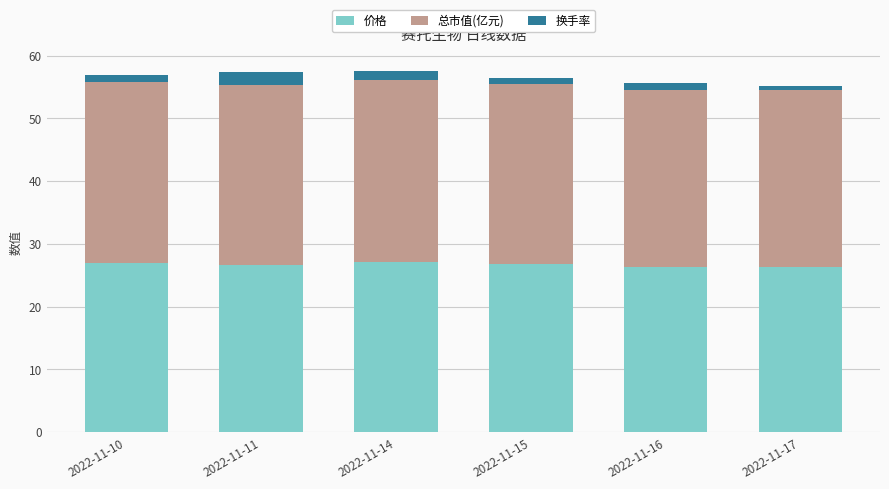

What is the average value of the 价格 series?

26.7